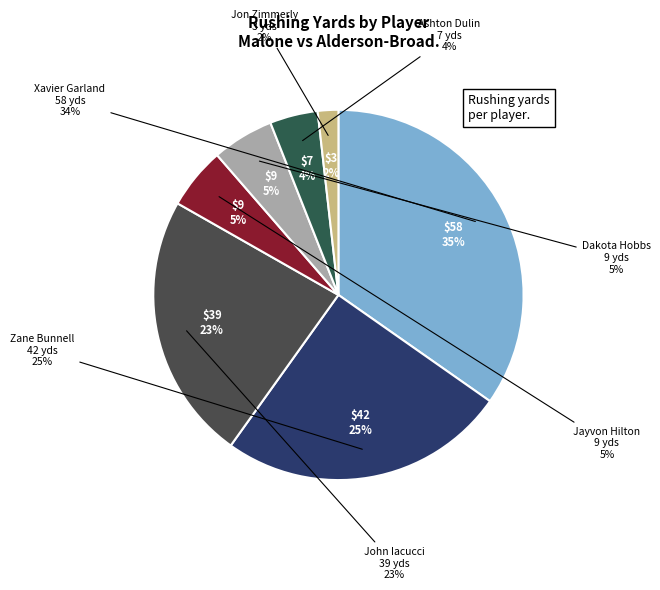

To the nearest percent, what is the difference between the largest and smallest slice percentages?

33%